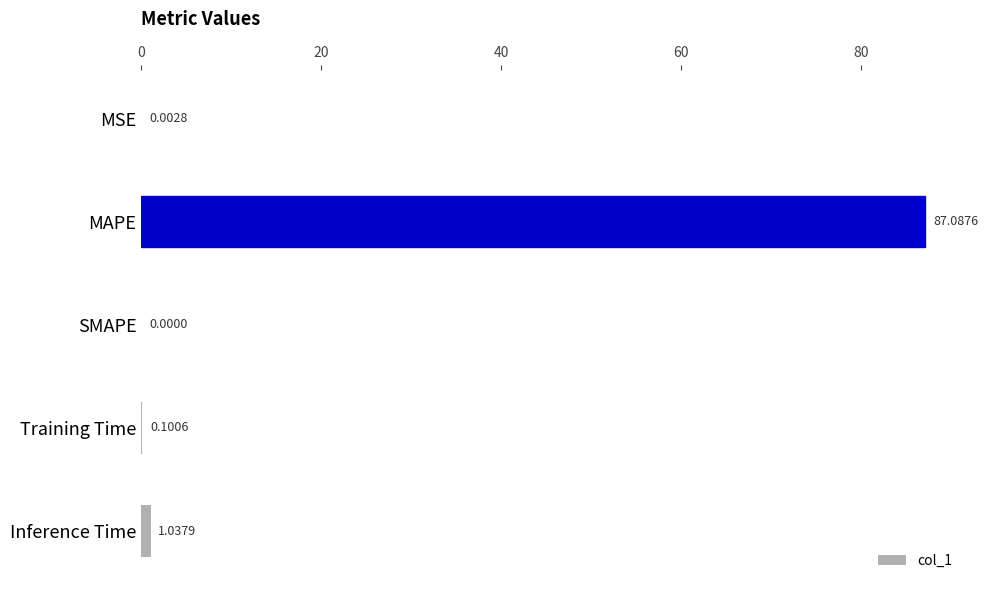

Which category has the highest value across all series?

MAPE